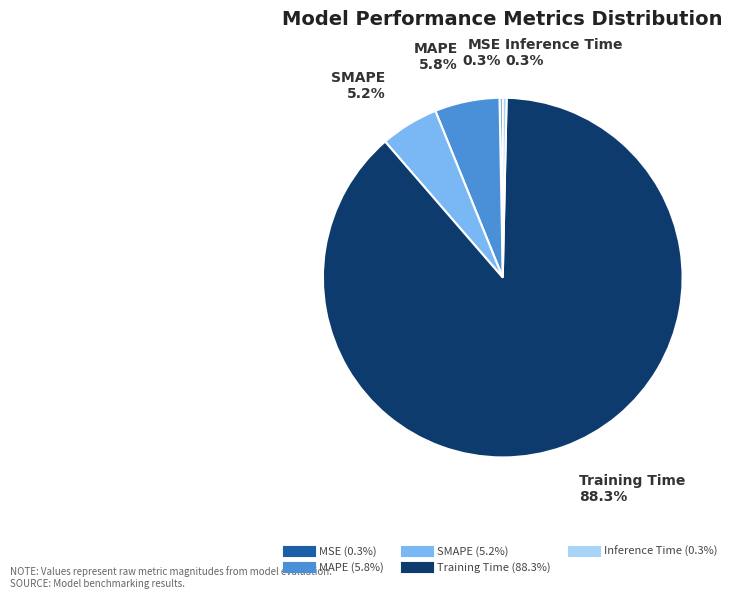

Between MSE and MAPE, which is larger?

MAPE